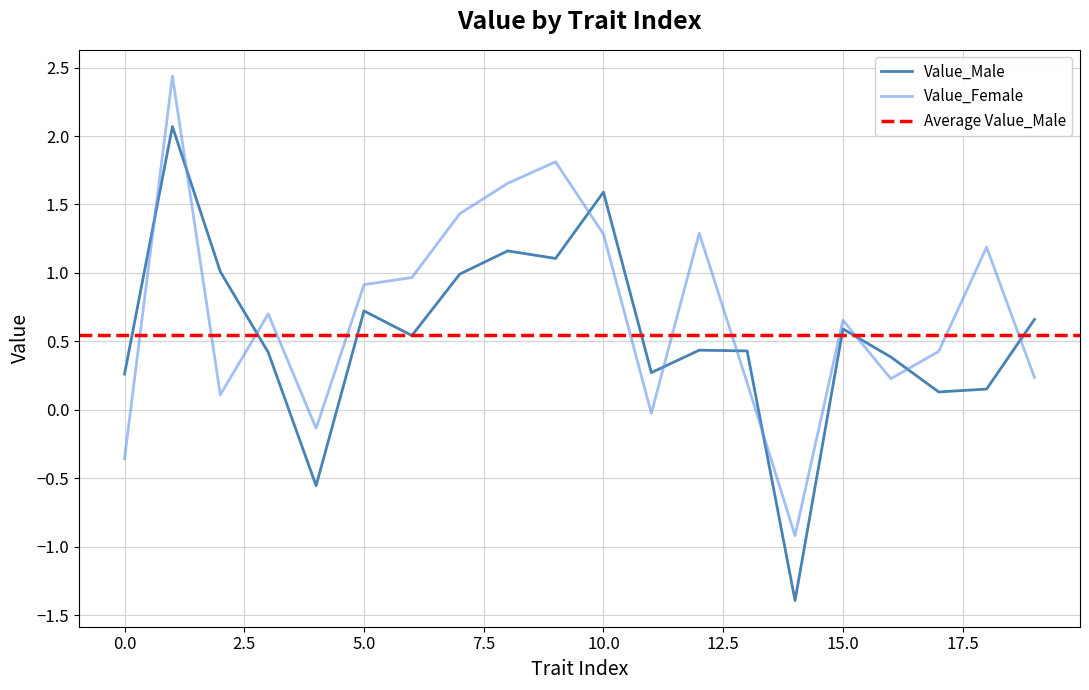

Where is Value_Male nearest to the value 0?

17